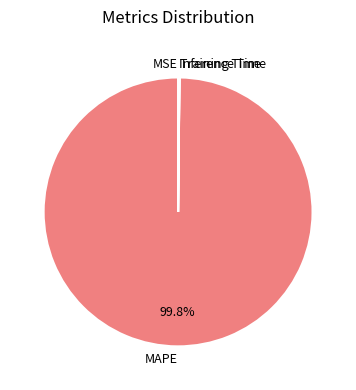

Which slice is the largest?

MAPE